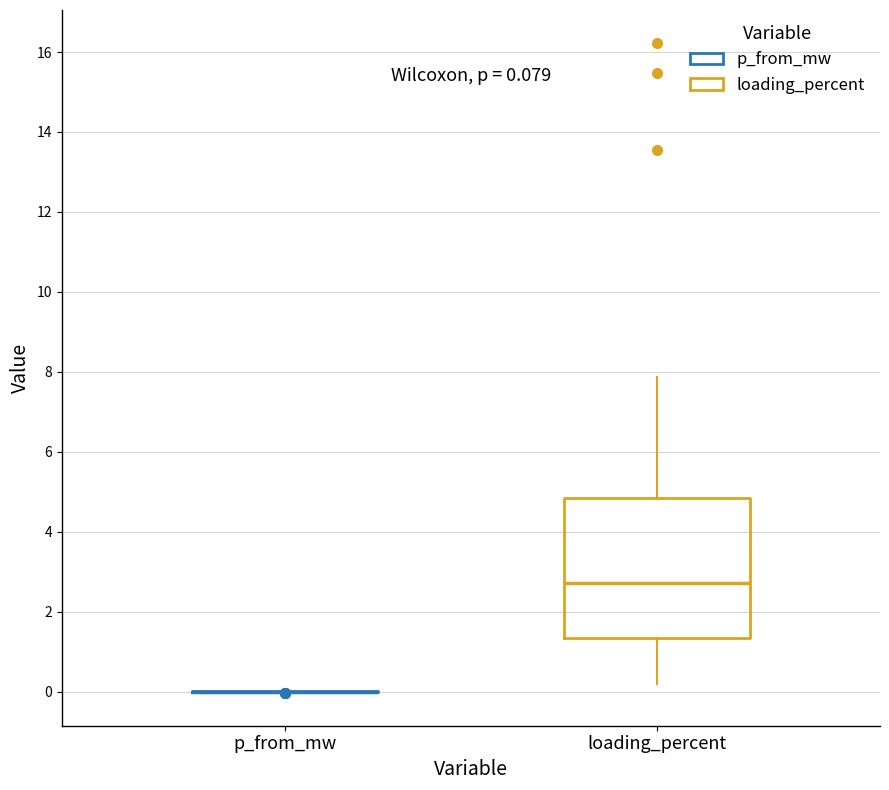

Which box is the tallest, from its lower edge to its upper edge?

loading_percent